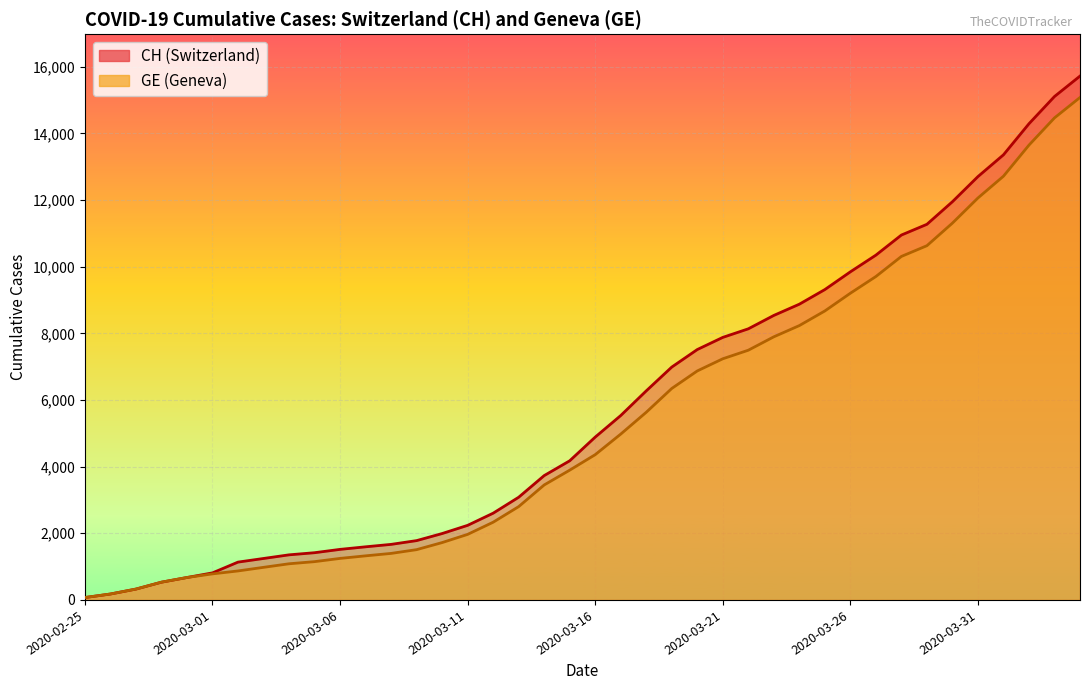

The value of GE at 2020-02-26 is 178. True or false?

True